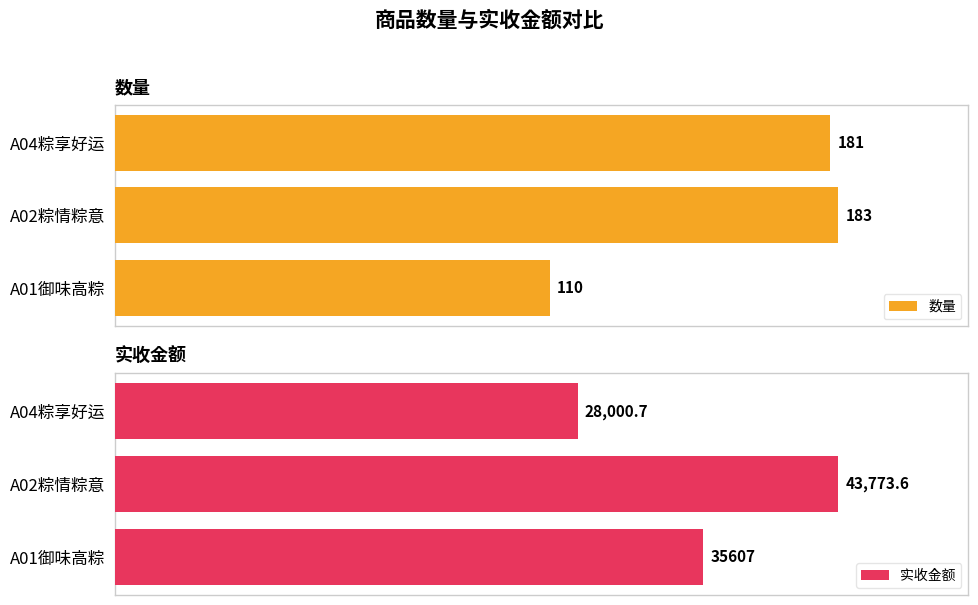

At which label is 数量 closest to 146?

A04粽享好运